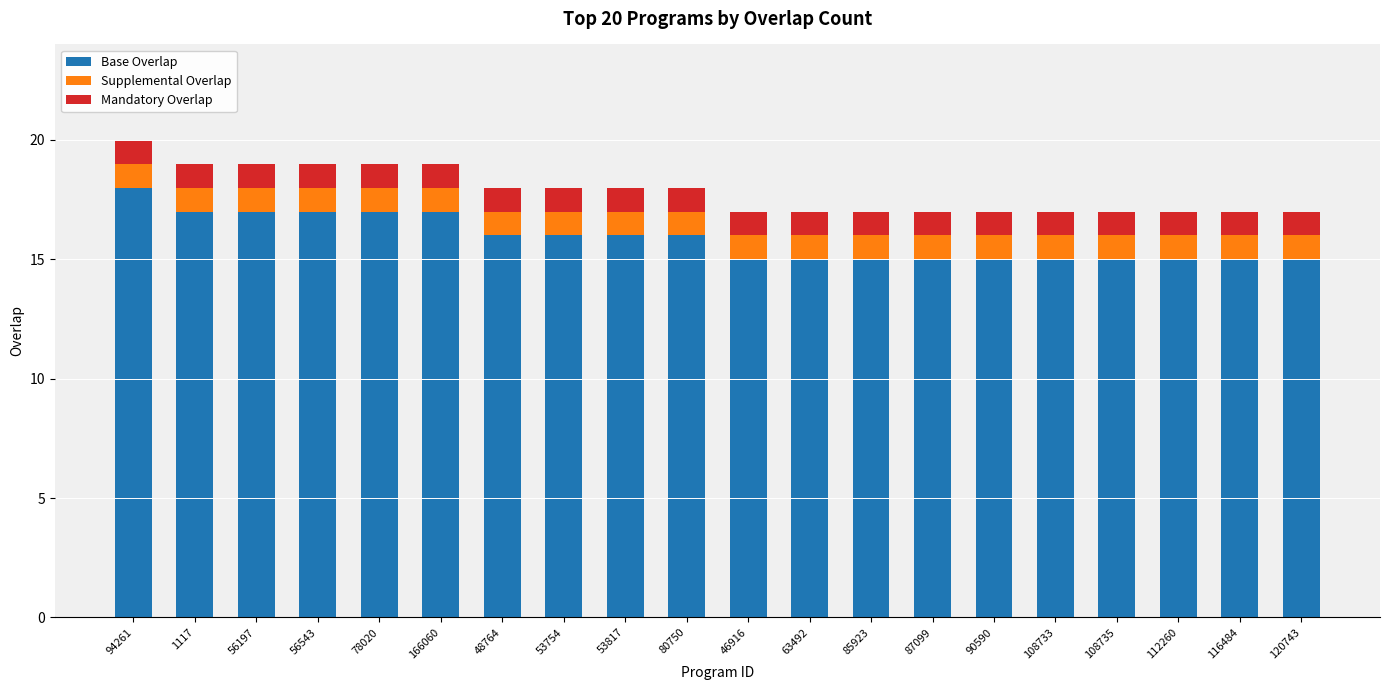

What is the total value across all series at 116484?

17